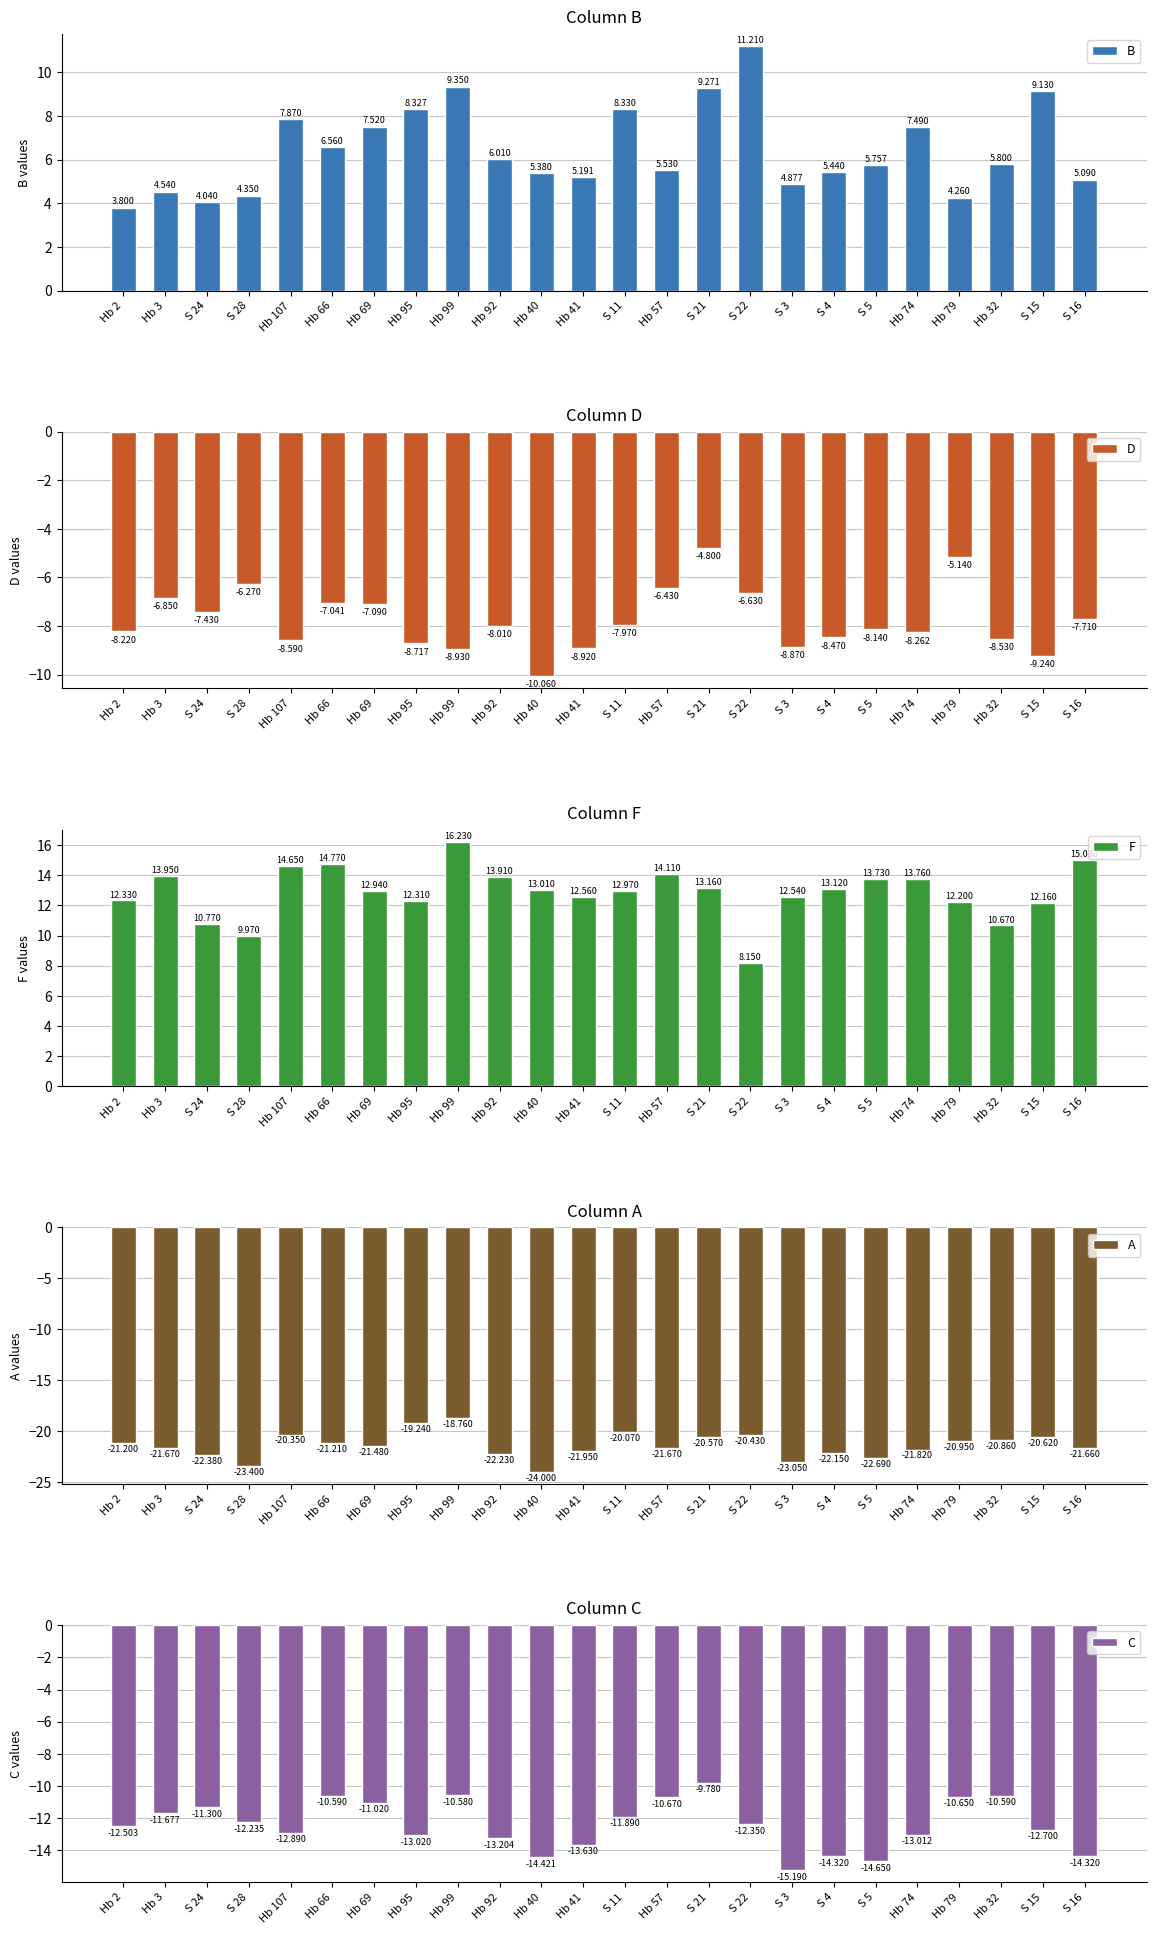

What is the difference between the maximum and minimum values in the D series?

5.3